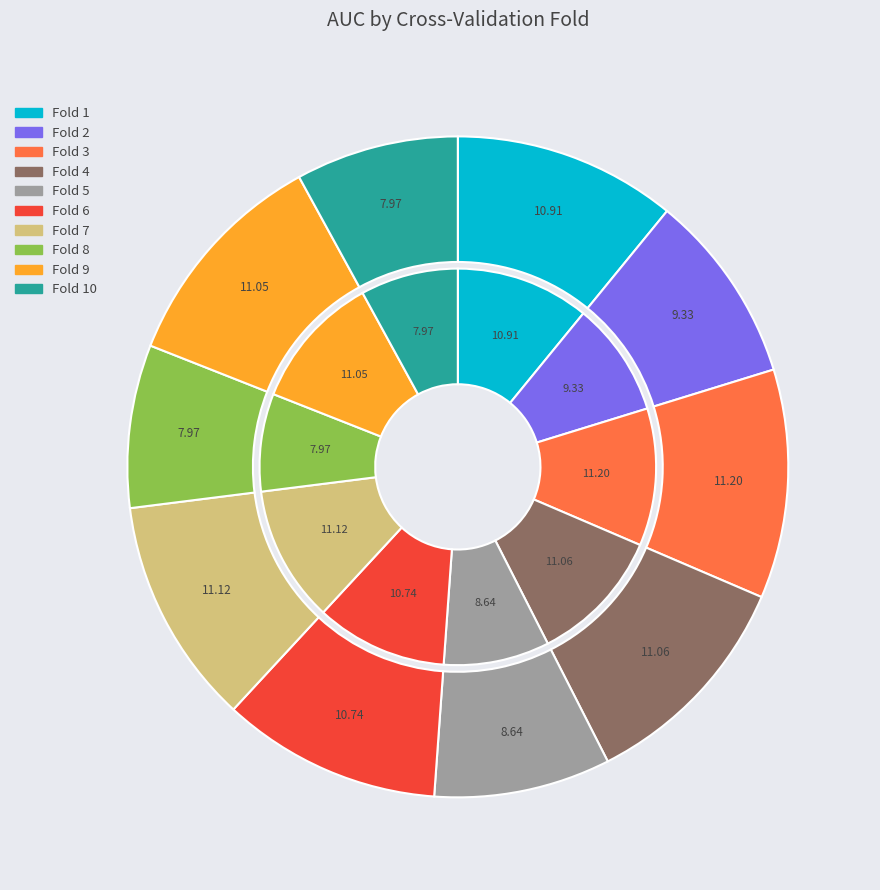

How many segments does this pie chart have?

10